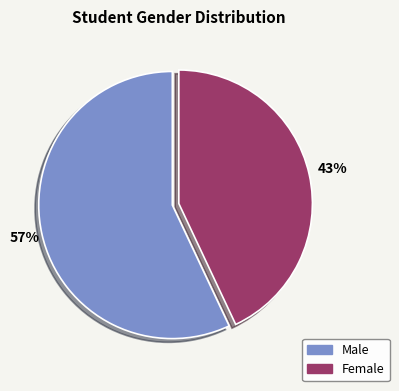

Is it true that Female is 32% of the pie?

False